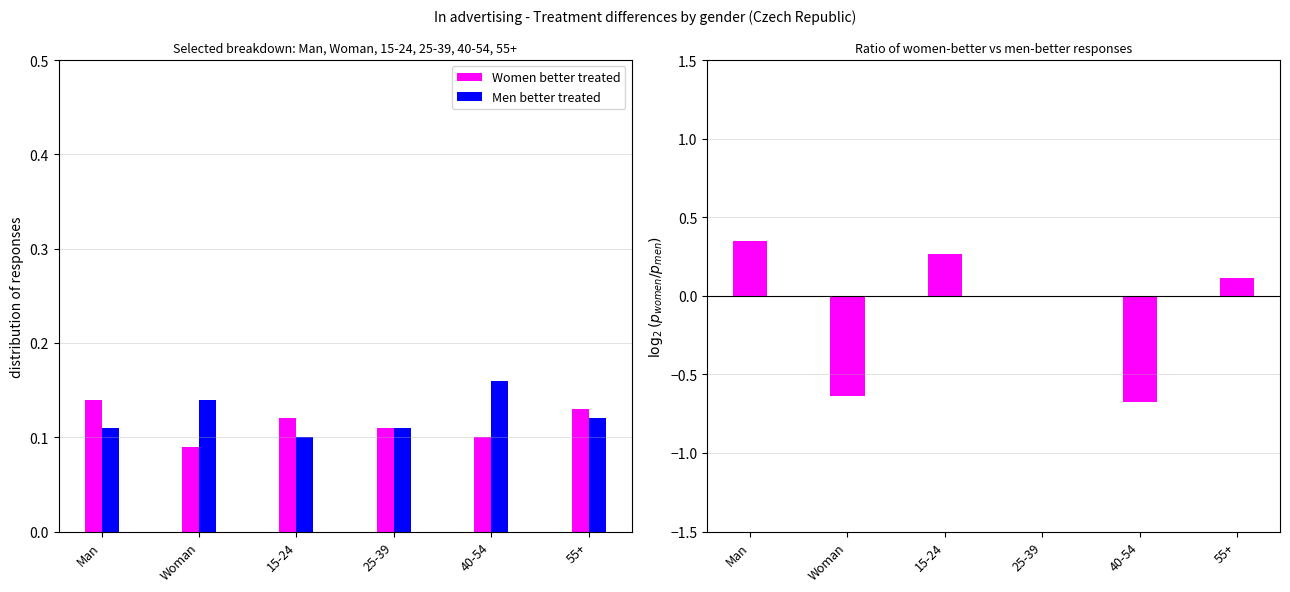

The Men better treated series shows 0.2 at 25-39. True or false?

False